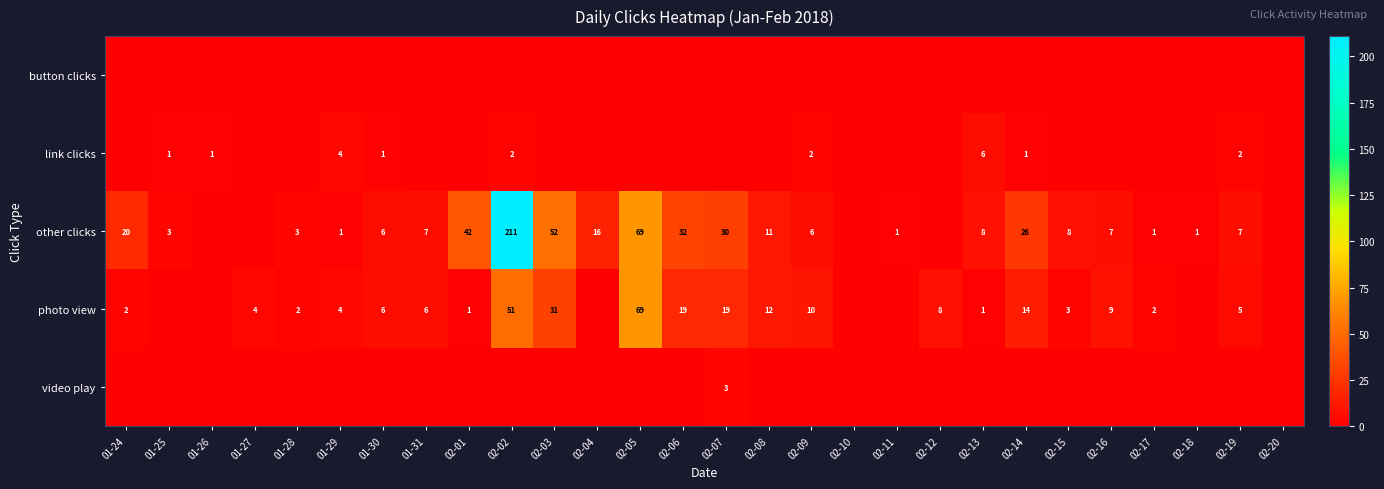

What is the sum of the other clicks values at 02-02 and 02-11?

212